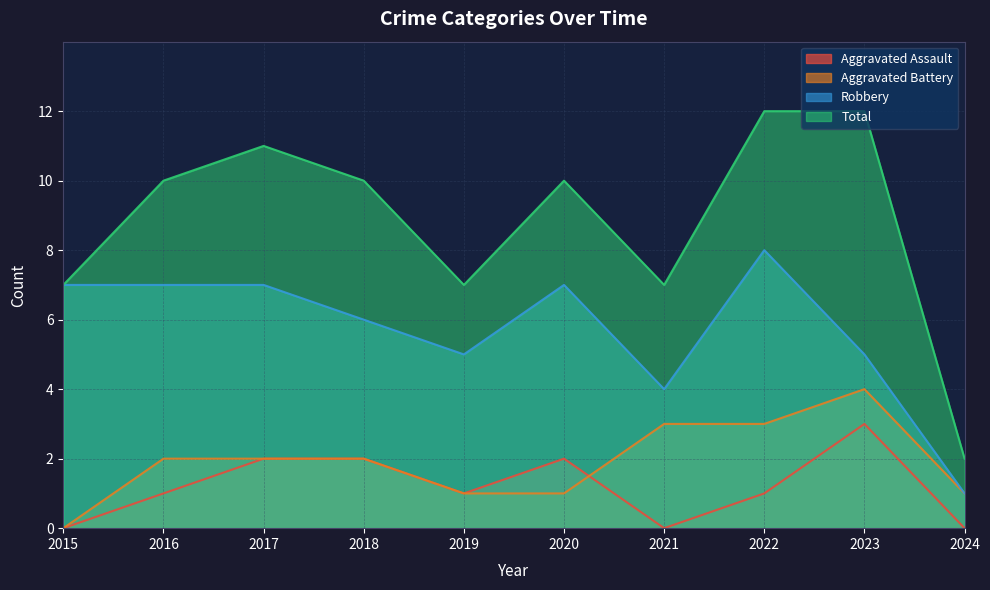

Reading left to right, extract all data points from this chart.

Aggravated Assault: 2015=0	2016=1	2017=2	2018=2	2019=1	2020=2	2021=0	2022=1	2023=3	2024=0
Aggravated Battery: 2015=0	2016=2	2017=2	2018=2	2019=1	2020=1	2021=3	2022=3	2023=4	2024=1
Robbery: 2015=7	2016=7	2017=7	2018=6	2019=5	2020=7	2021=4	2022=8	2023=5	2024=1
Total: 2015=7	2016=10	2017=11	2018=10	2019=7	2020=10	2021=7	2022=12	2023=12	2024=2